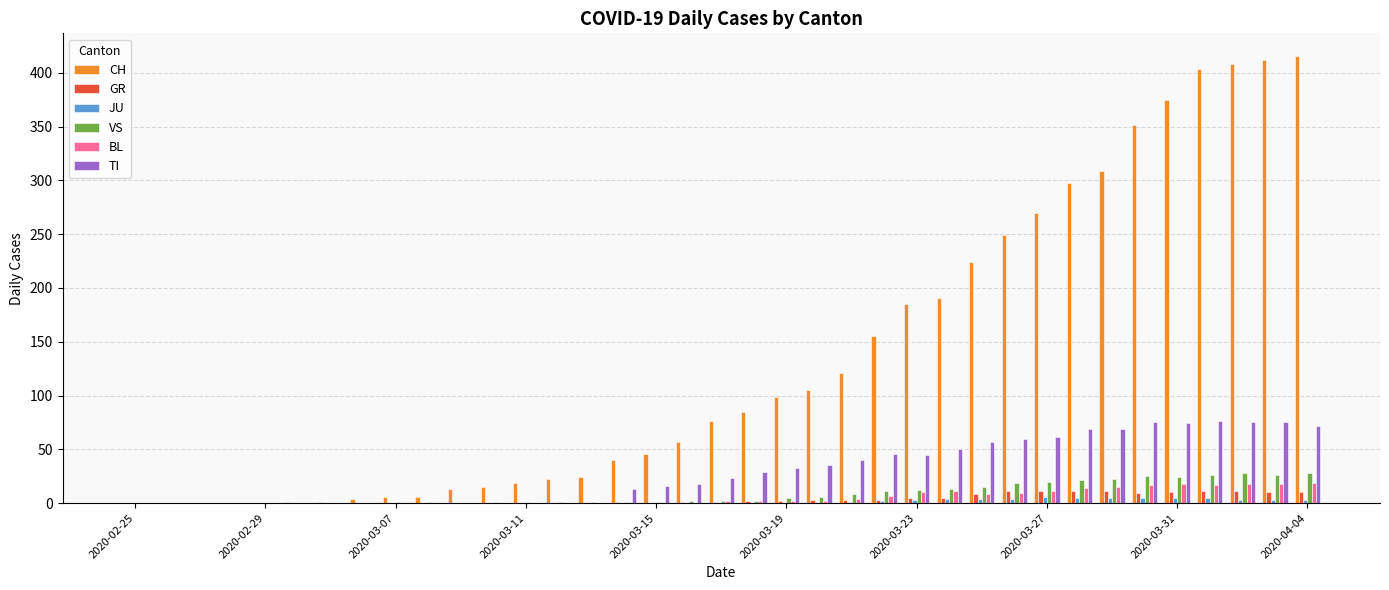

What is the sum of all CH values?

4988